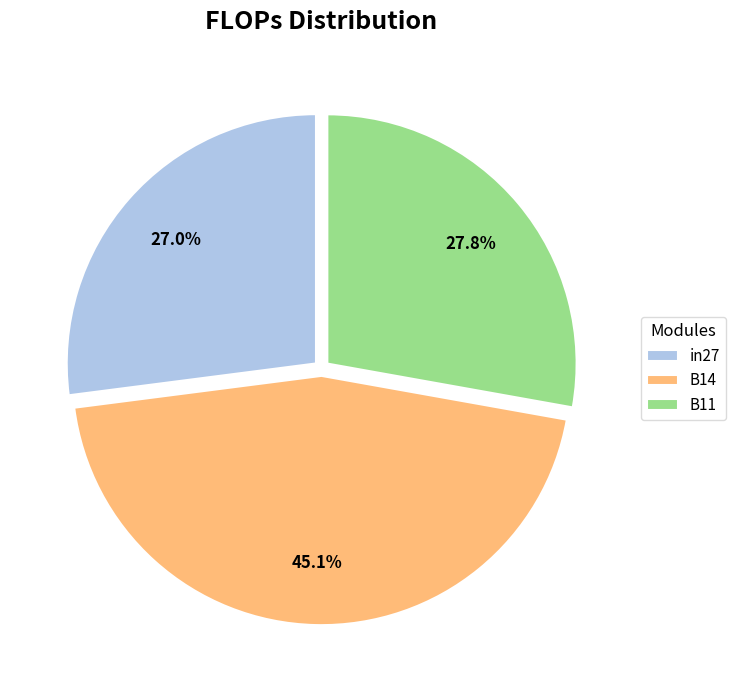

To the nearest percent, what is the combined percentage of B11 and in27?

55%